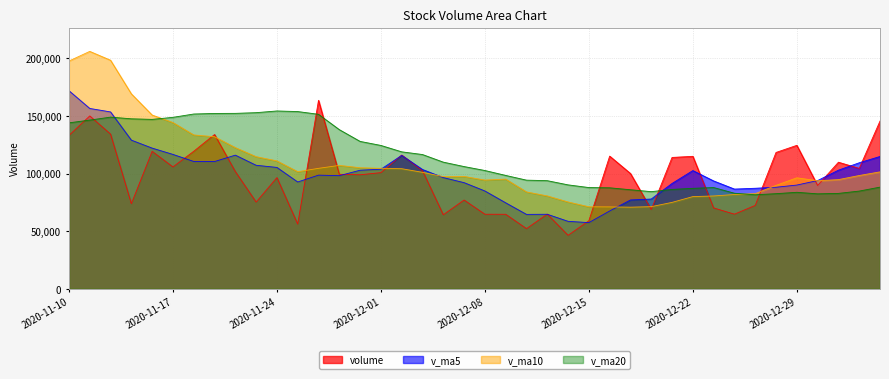

What is the average value of the v_ma20 series?

113755.6